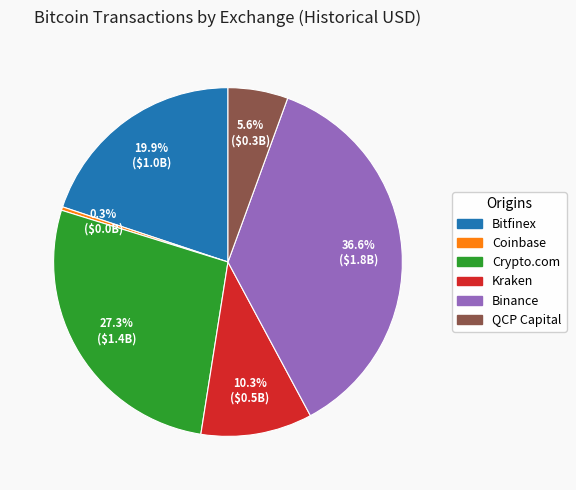

To the nearest percent, what percentage of the pie is Kraken?

10%